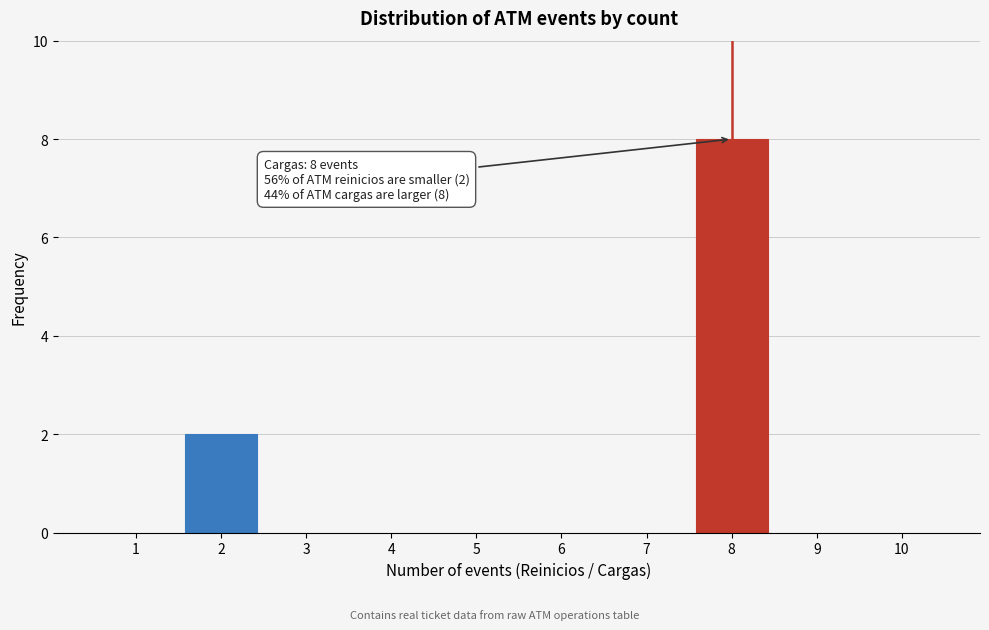

Reading left to right, extract all data points from this chart.

1=0	2=2	3=0	4=0	5=0	6=0	7=0	8=8	9=0	10=0